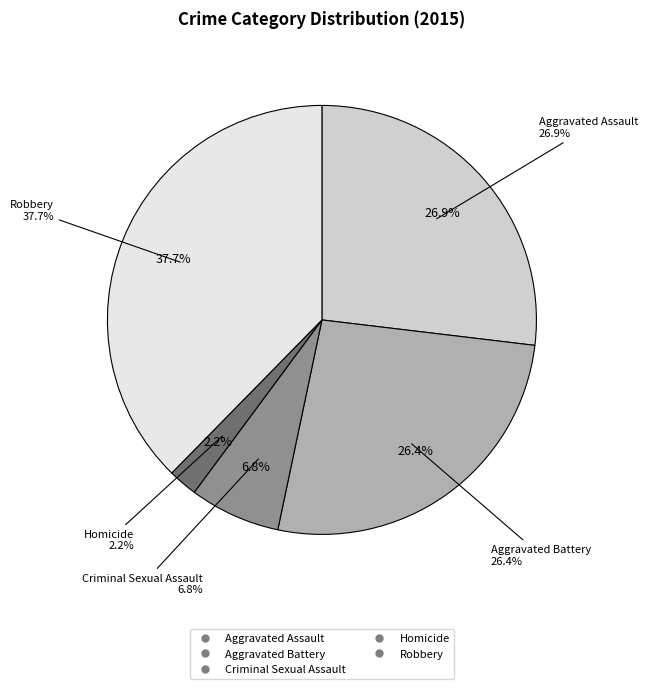

To the nearest percent, what percentage of the pie is Homicide?

2%